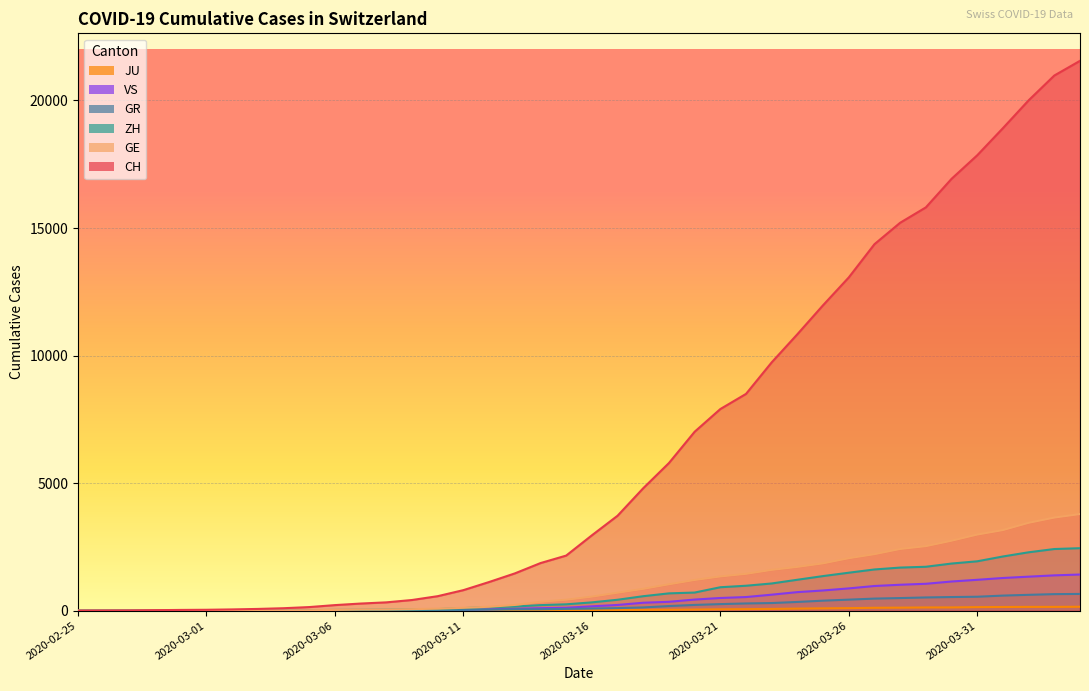

How many categories are shown in the chart?

40